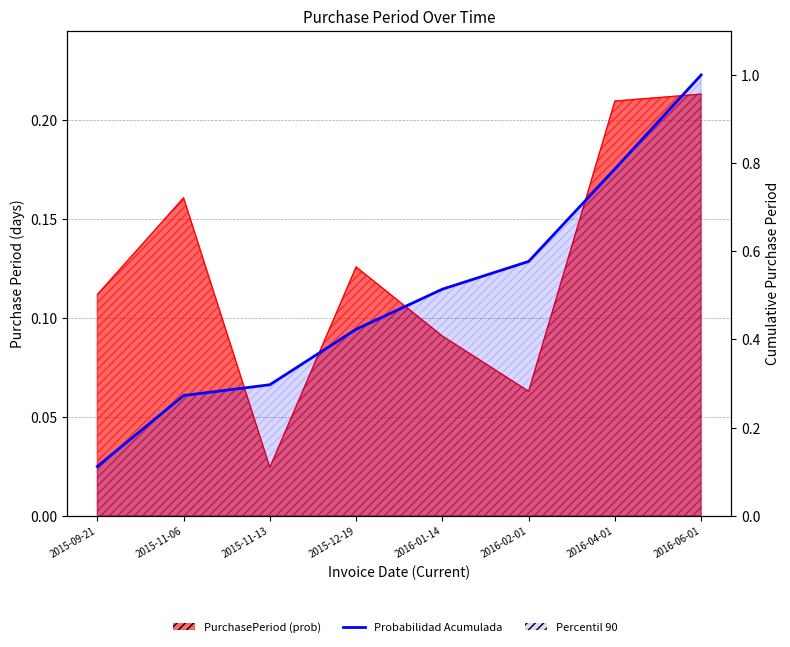

Reading left to right, what are all the values shown in this chart?

0.1	0.3	0.3	0.4	0.5	0.6	0.8	1.0